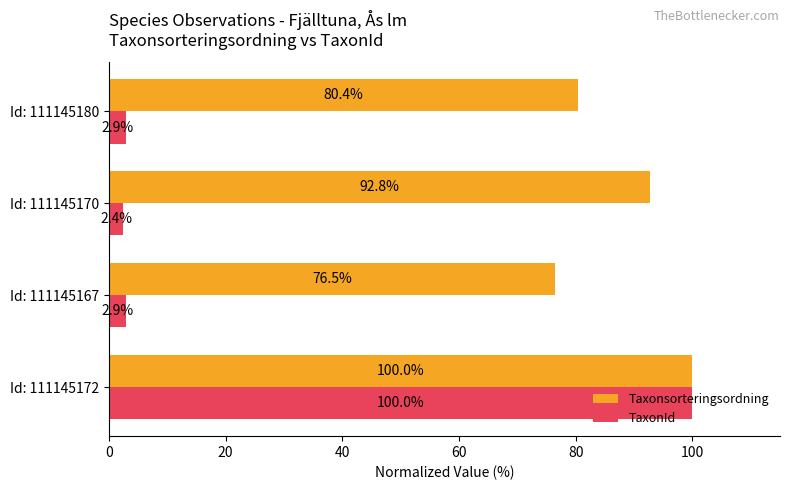

What is the difference between the maximum and second lowest values in the TaxonId series?

97.1